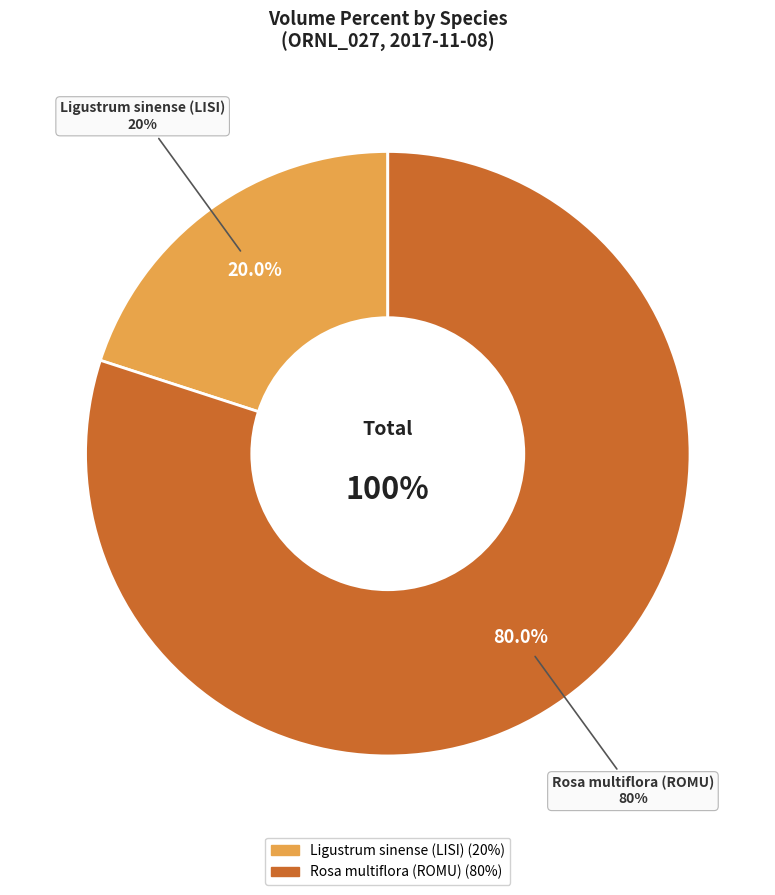

What is the largest slice in the pie chart?

Rosa multiflora (ROMU)